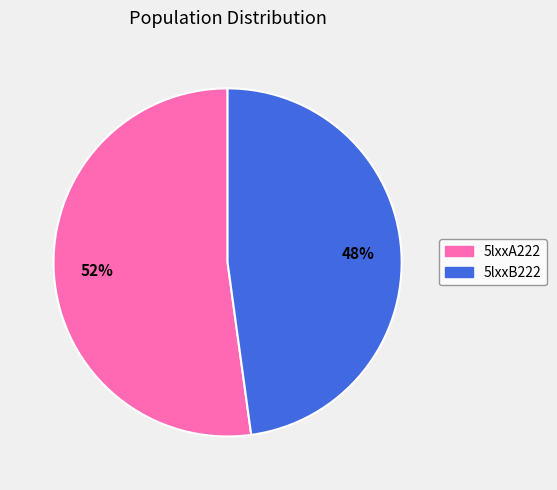

The 5lxxB222 slice represents 42% of the pie. True or false?

False